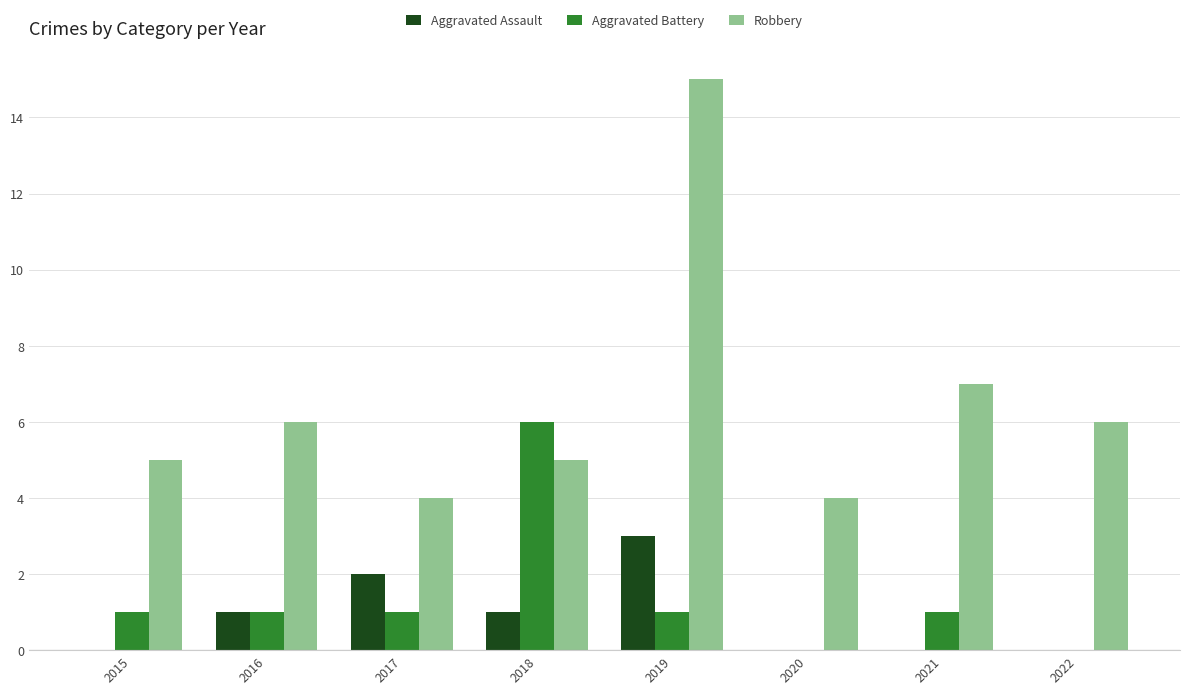

Reading right to left, what are all the values shown in this chart?

Aggravated Assault: 2022=0	2021=0	2020=0	2019=3	2018=1	2017=2	2016=1	2015=0
Aggravated Battery: 2022=0	2021=1	2020=0	2019=1	2018=6	2017=1	2016=1	2015=1
Robbery: 2022=6	2021=7	2020=4	2019=15	2018=5	2017=4	2016=6	2015=5